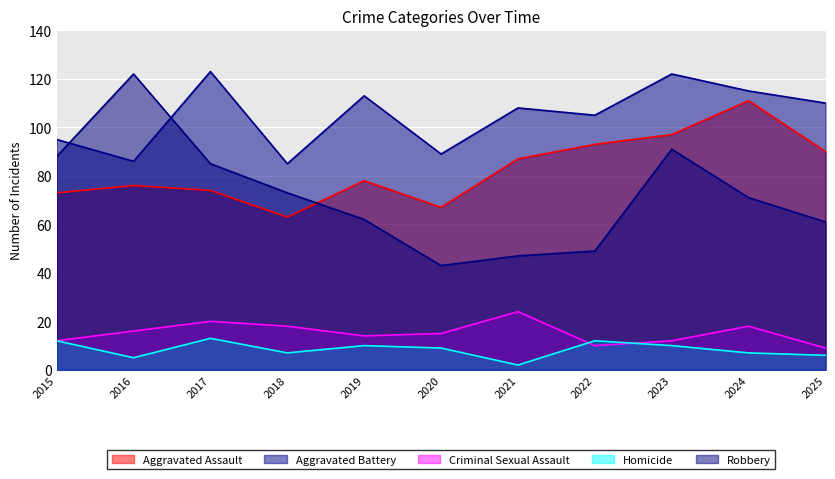

Where is the first local minimum for Homicide?

2016